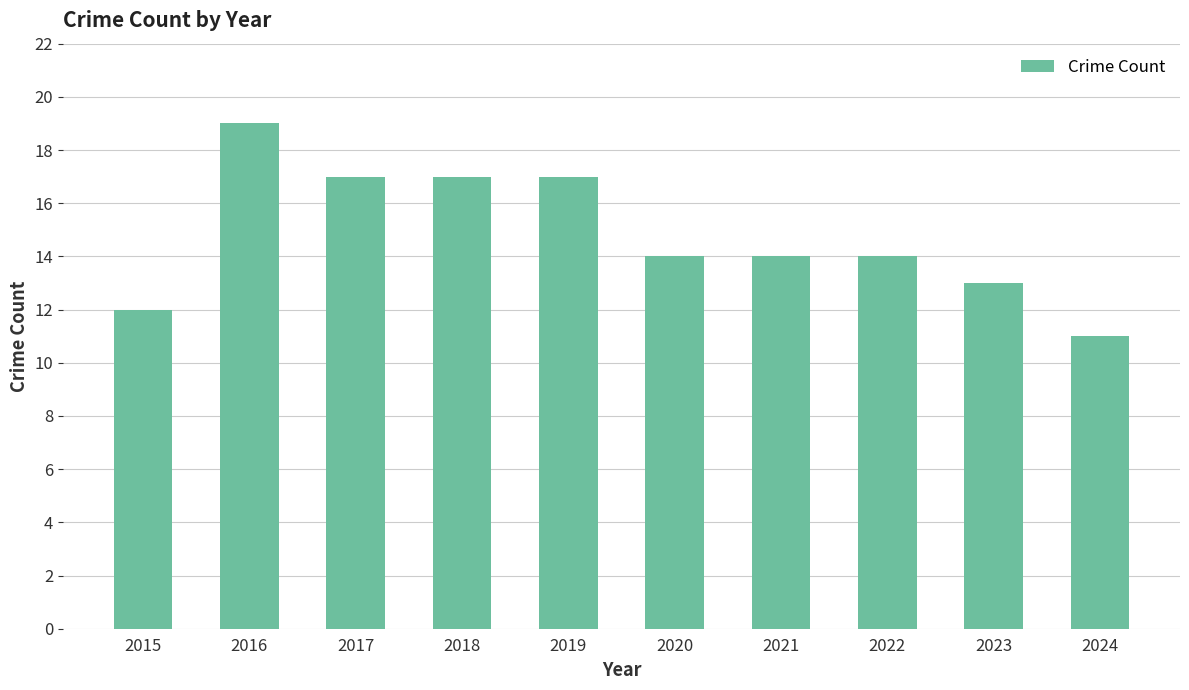

Read the value at 2016.

19